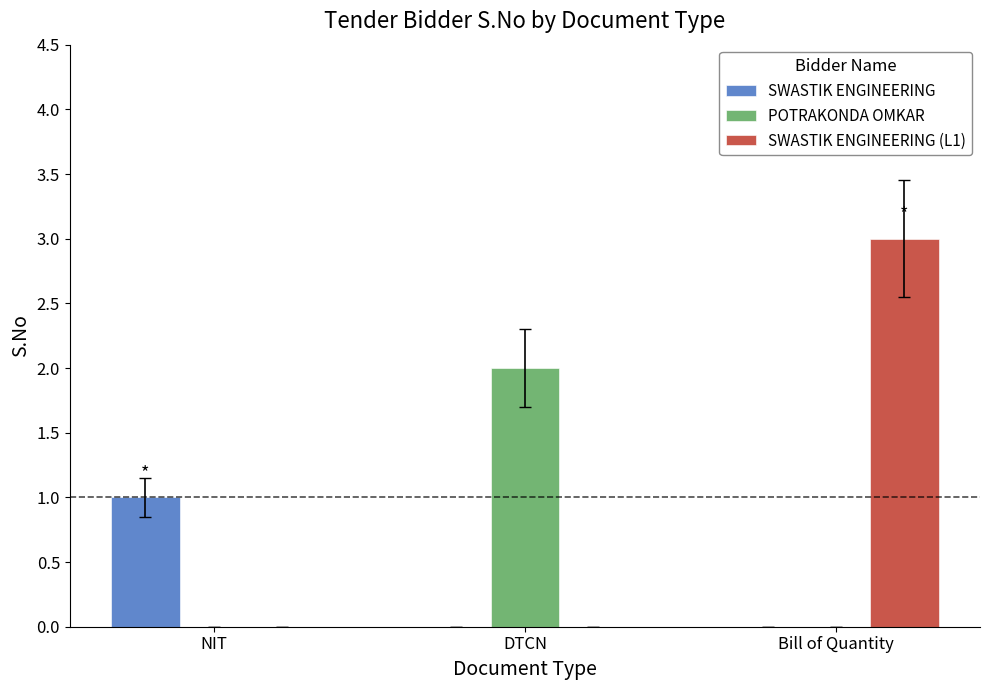

Reading right to left, extract all data points from this chart.

SWASTIK ENGINEERING: Bill of Quantity=0	DTCN=0	NIT=1
POTRAKONDA OMKAR: Bill of Quantity=0	DTCN=2	NIT=0
SWASTIK ENGINEERING (L1): Bill of Quantity=3	DTCN=0	NIT=0